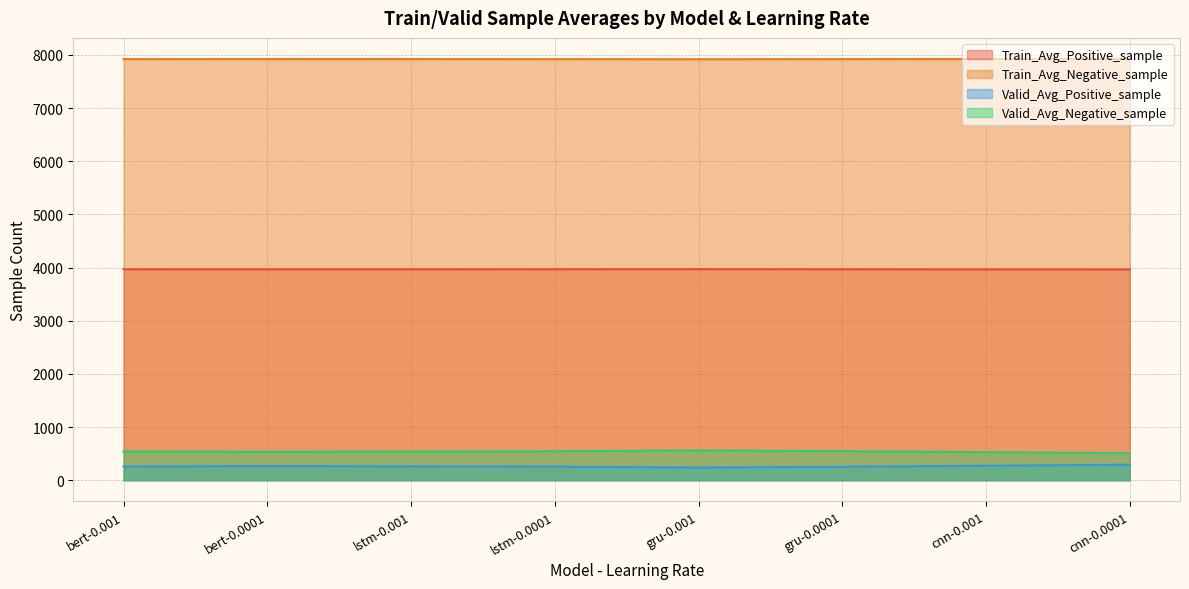

How many categories are shown in the chart?

8